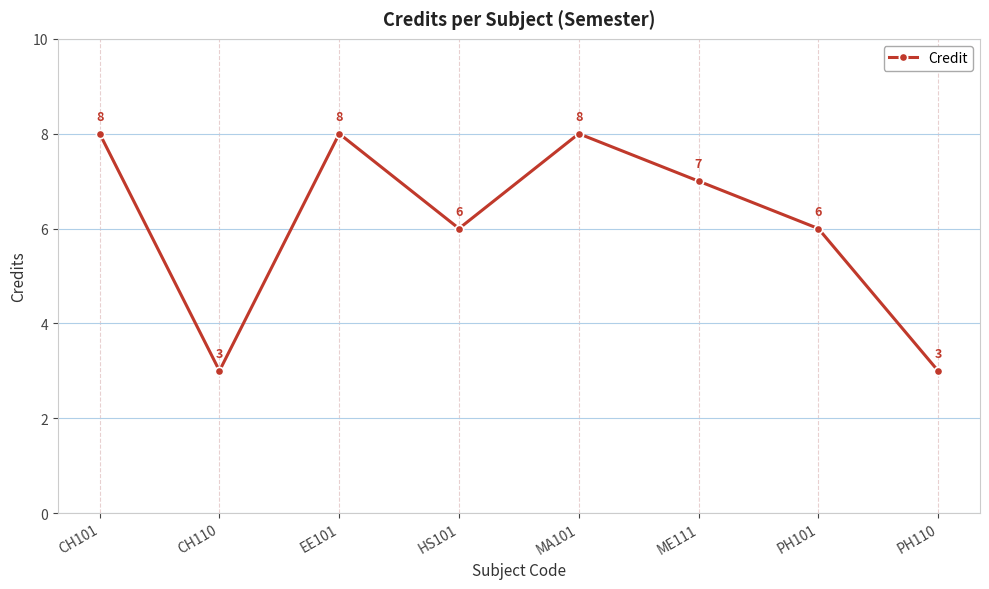

Reading left to right, what are all the values shown in this chart?

CH101=8	CH110=3	EE101=8	HS101=6	MA101=8	ME111=7	PH101=6	PH110=3